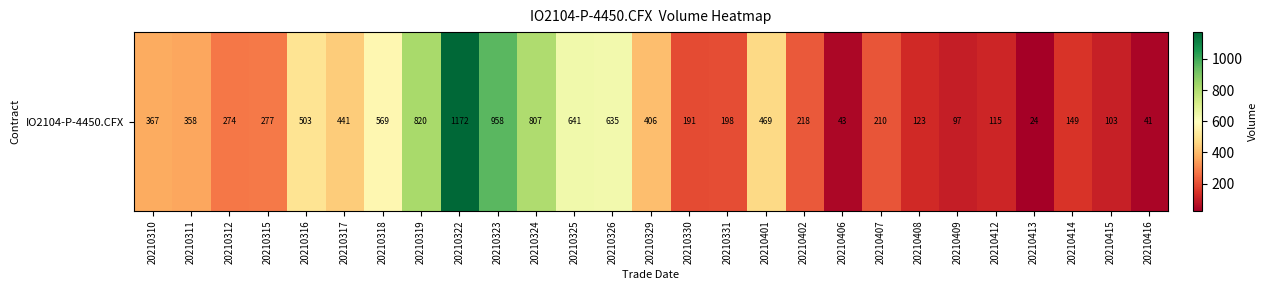

What is the sum of all values?

10209